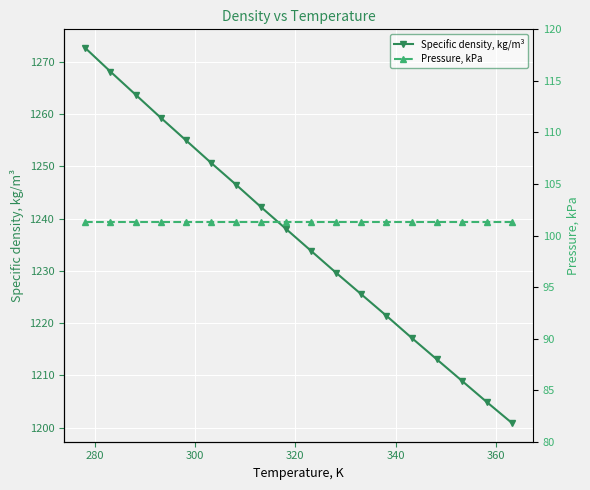

List the series in order of their peak value, lowest first.

Pressure, kPa, Specific density, kg/m³